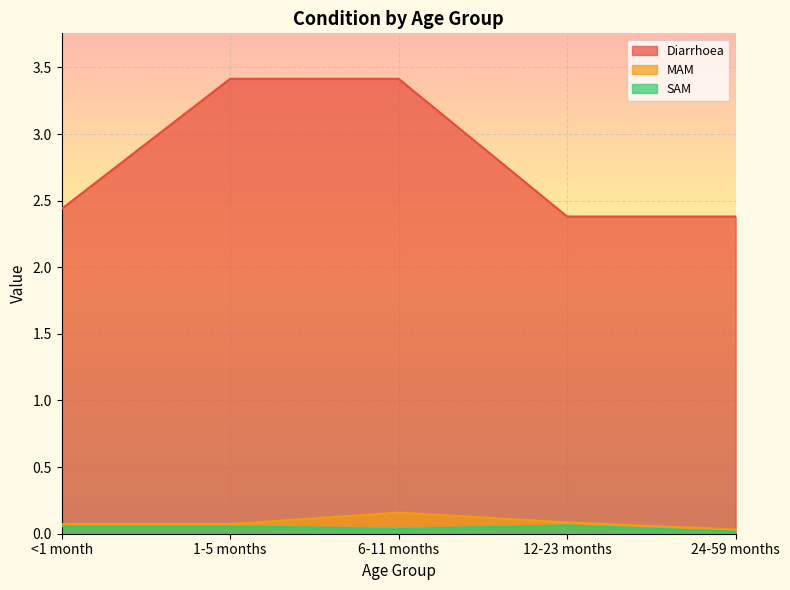

Where is MAM nearest to the value 0?

24-59 months